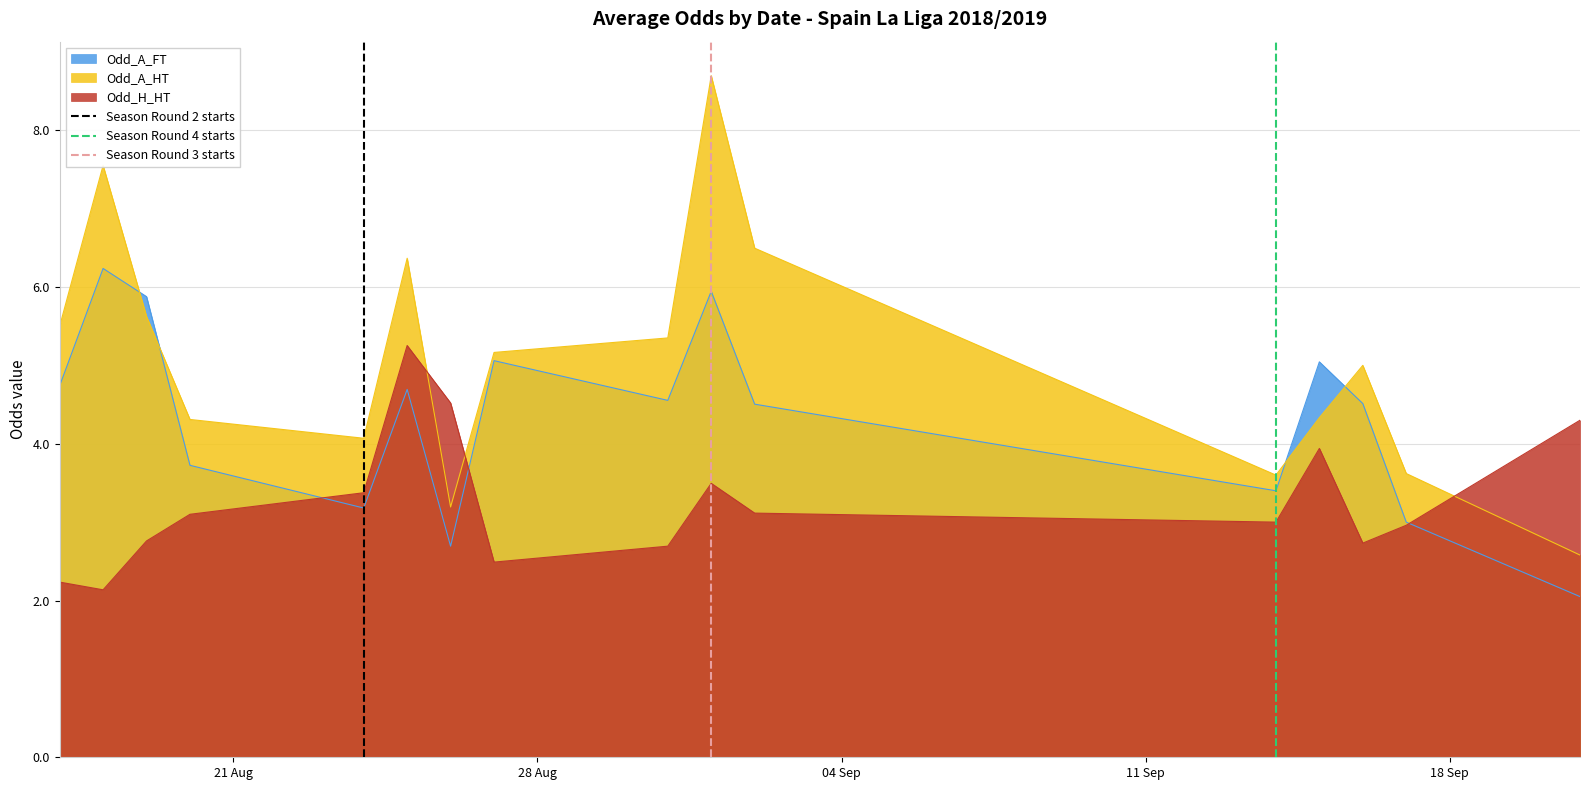

True or false: Odd_A_HT and Odd_A_FT intersect in this chart.

True